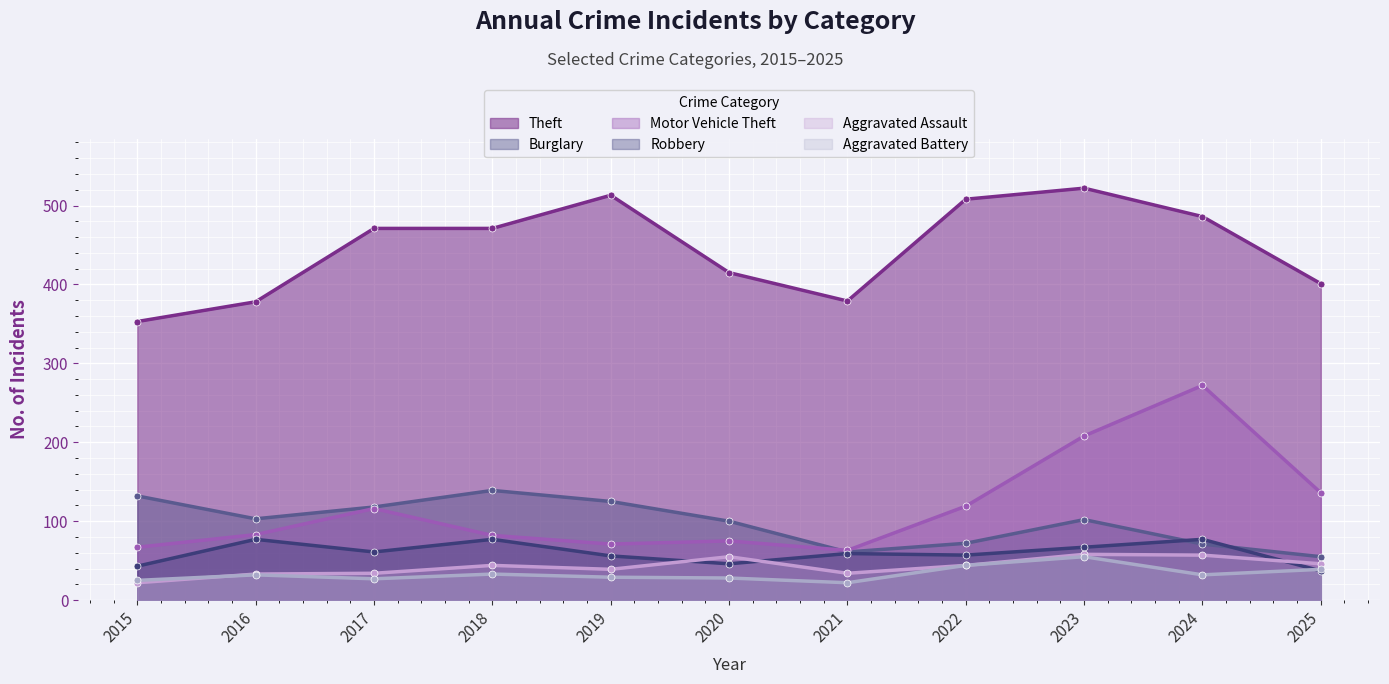

Reading right to left, extract all data points from this chart.

Theft: 401	486	522	508	379	415	513	471	471	378	353
Burglary: 55	71	102	72	61	100	125	139	118	103	132
Motor Vehicle Theft: 136	272	208	119	63	75	71	82	116	83	67
Robbery: 37	77	67	57	59	46	56	77	61	77	43
Aggravated Assault: 46	57	58	44	34	55	39	44	34	33	22
Aggravated Battery: 39	32	55	44	22	28	29	33	27	32	25